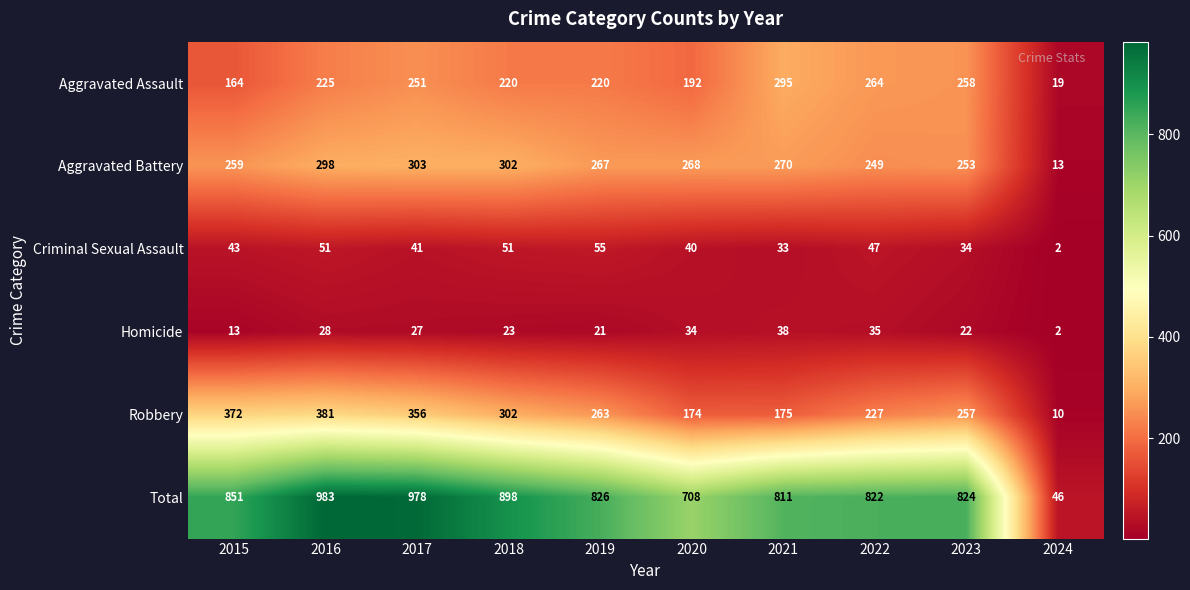

The Aggravated Assault series shows 19 at 2024. True or false?

True